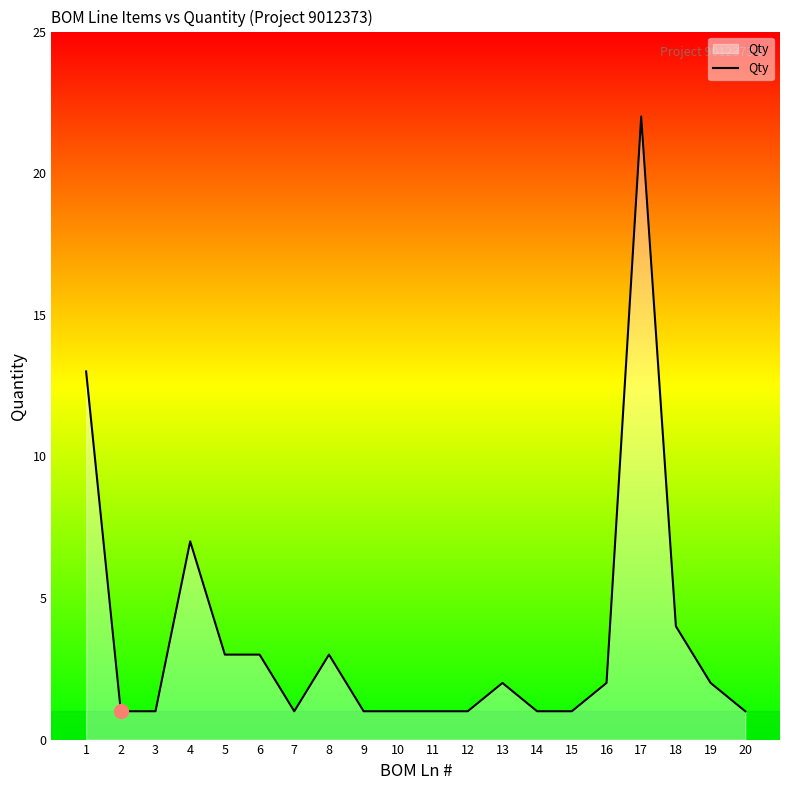

How many series are shown in this chart?

1